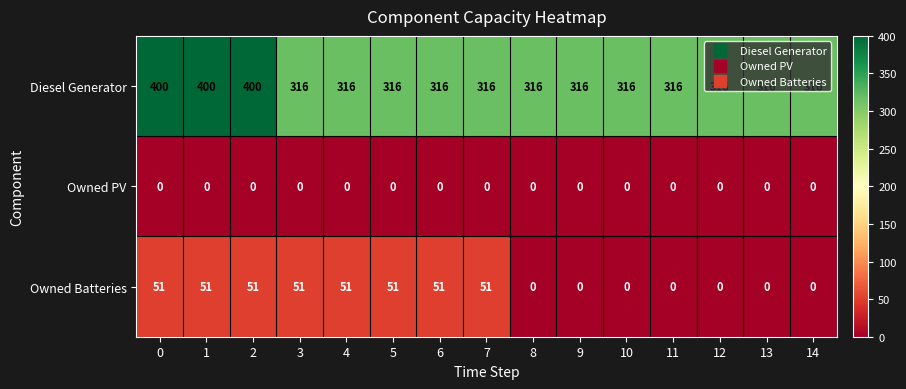

At how many categories does at least one series exceed 388?

3